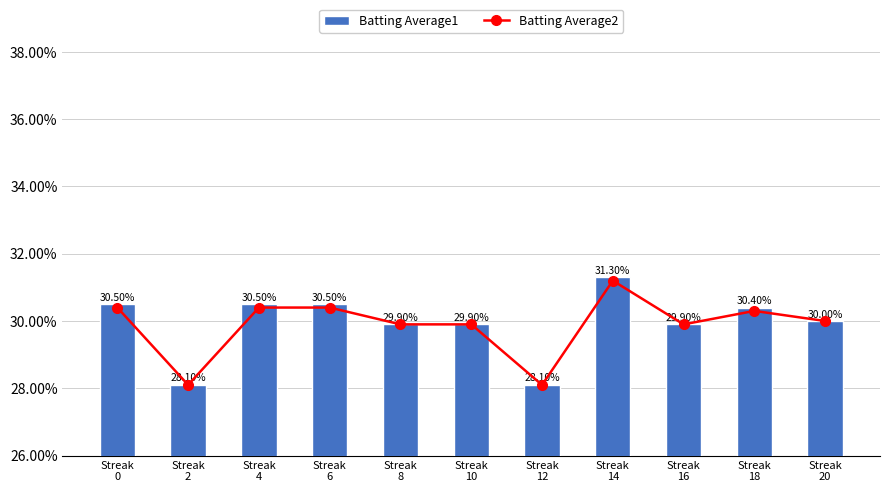

Count the Batting Average1 values in the range 0 to 1.

11